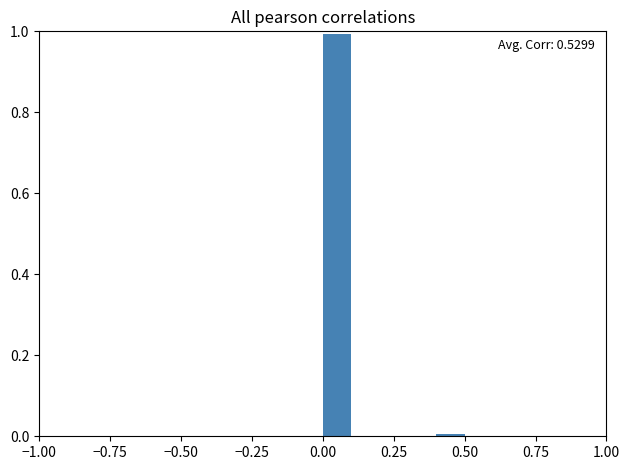

Around what value on the x-axis is the tallest bar? Give the approximate position of its centre, as read against the axis.

0.05